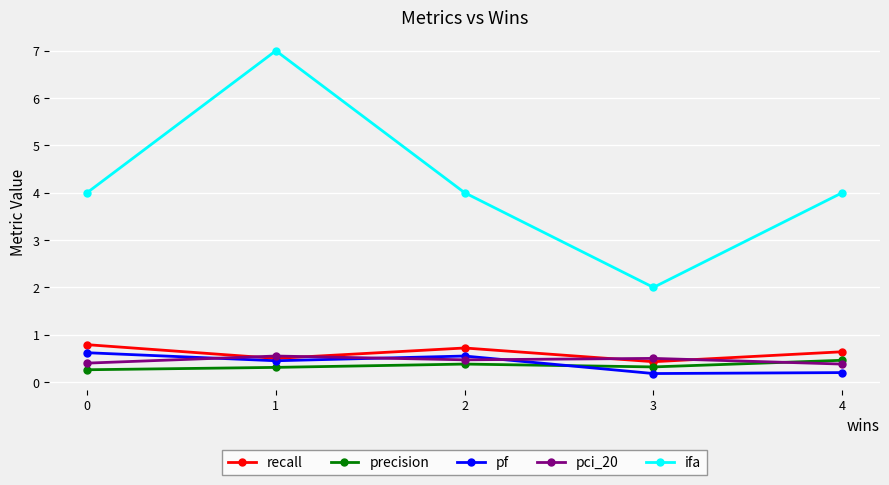

Is it true that pf equals 0.2 at 4?

True